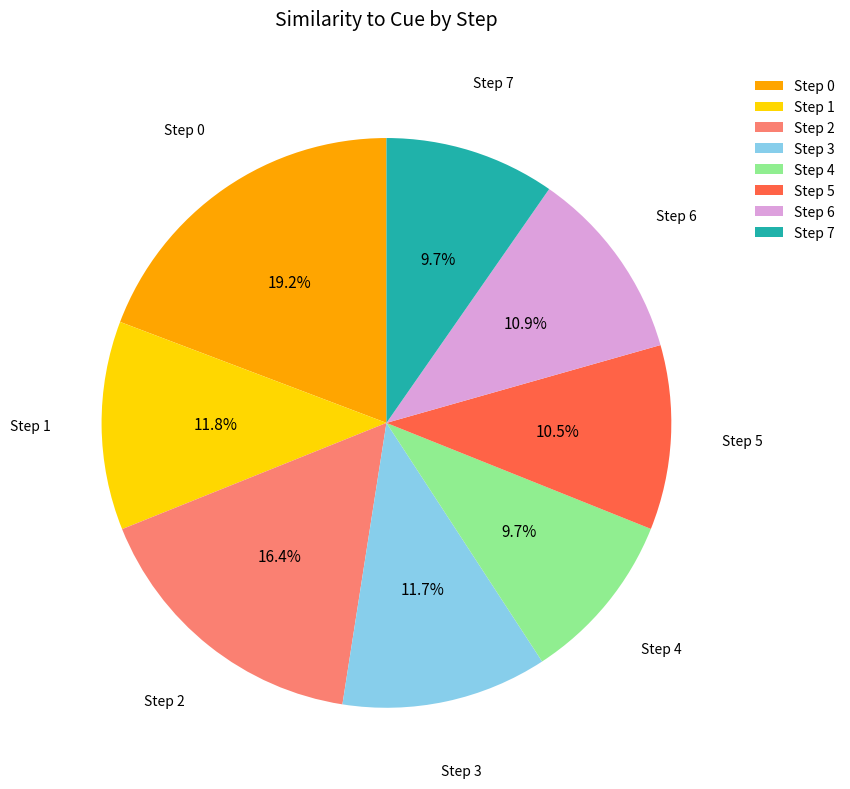

Does Step 5 represent more than half of the total?

No